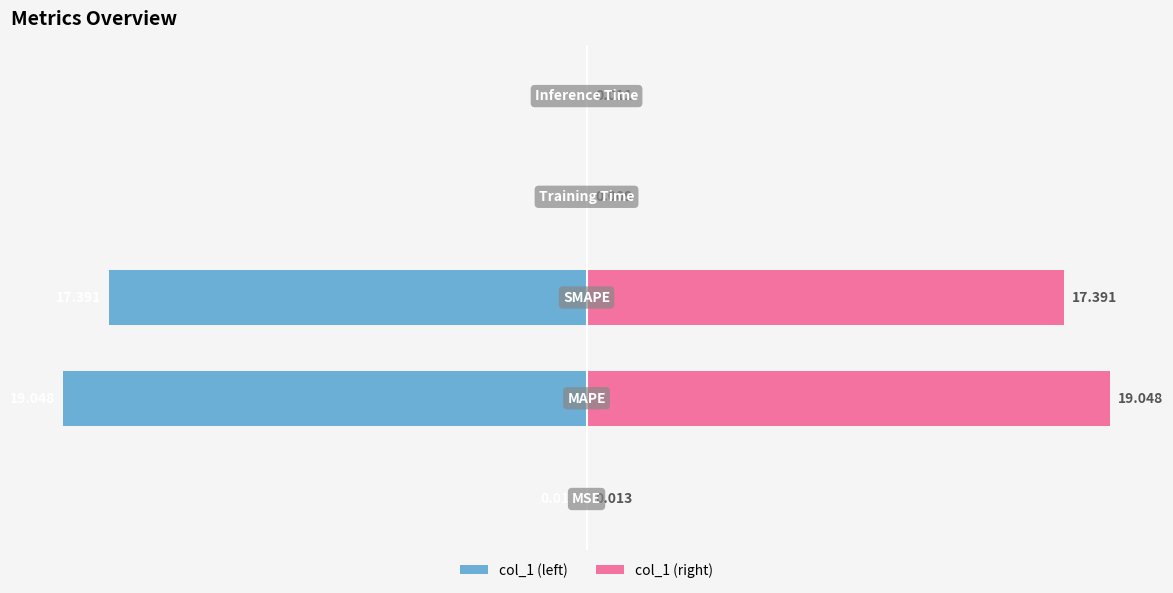

At how many categories does at least one series exceed -13?

5